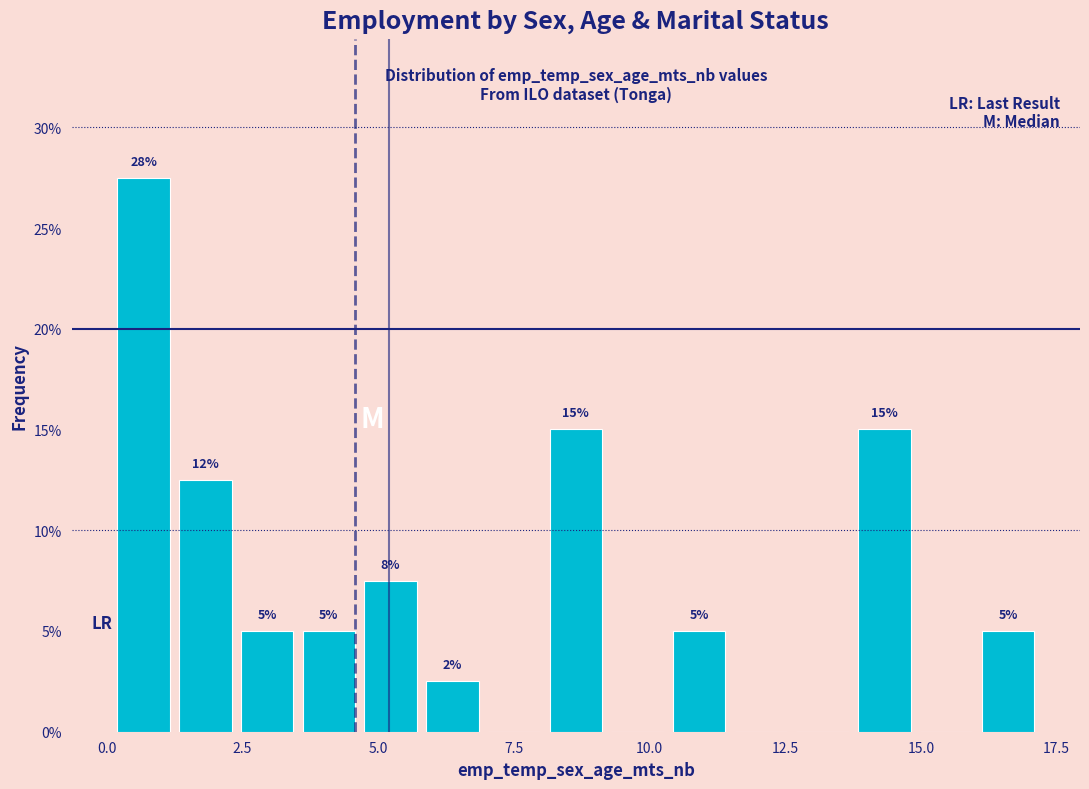

Read against the x-axis, roughly where is the centre of the tallest bar?

0.5